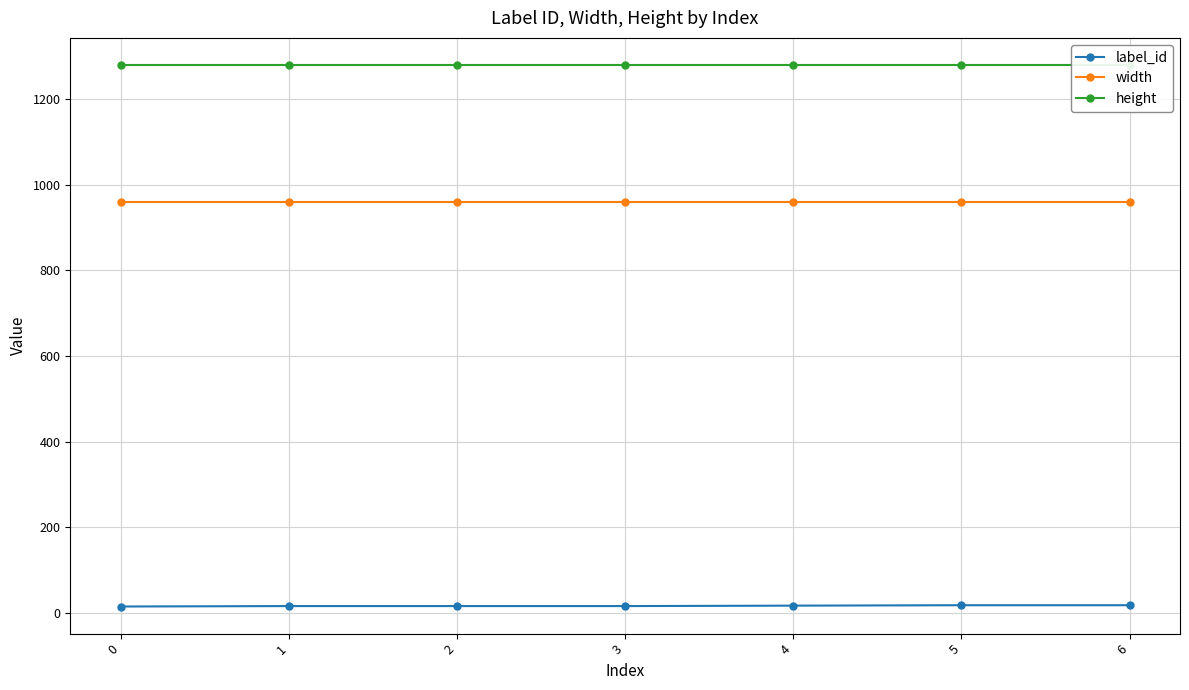

How many lines are shown in the chart?

3